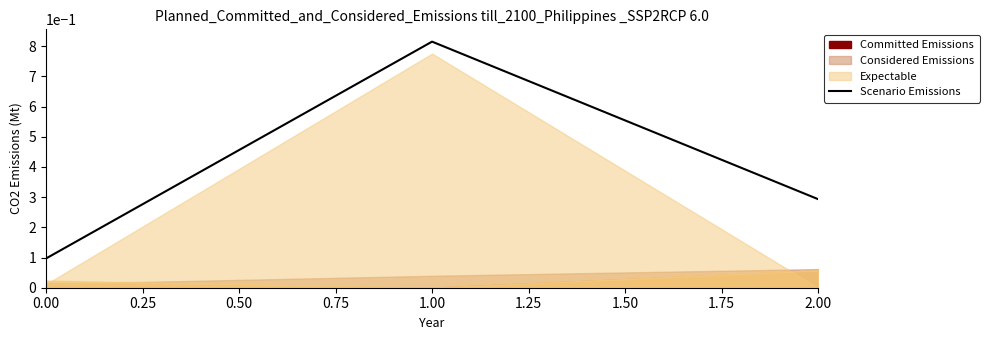

What is the average value?

0.4